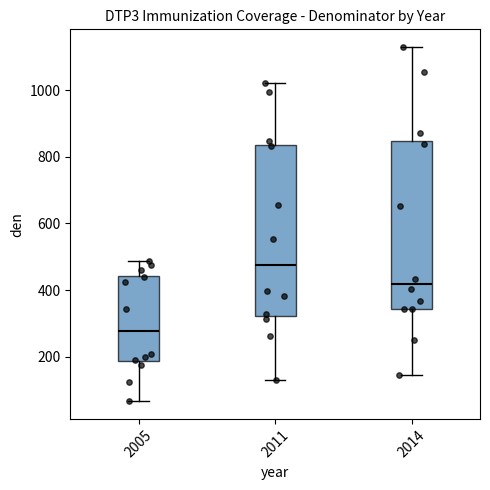

Which box's median line is the lowest?

2005